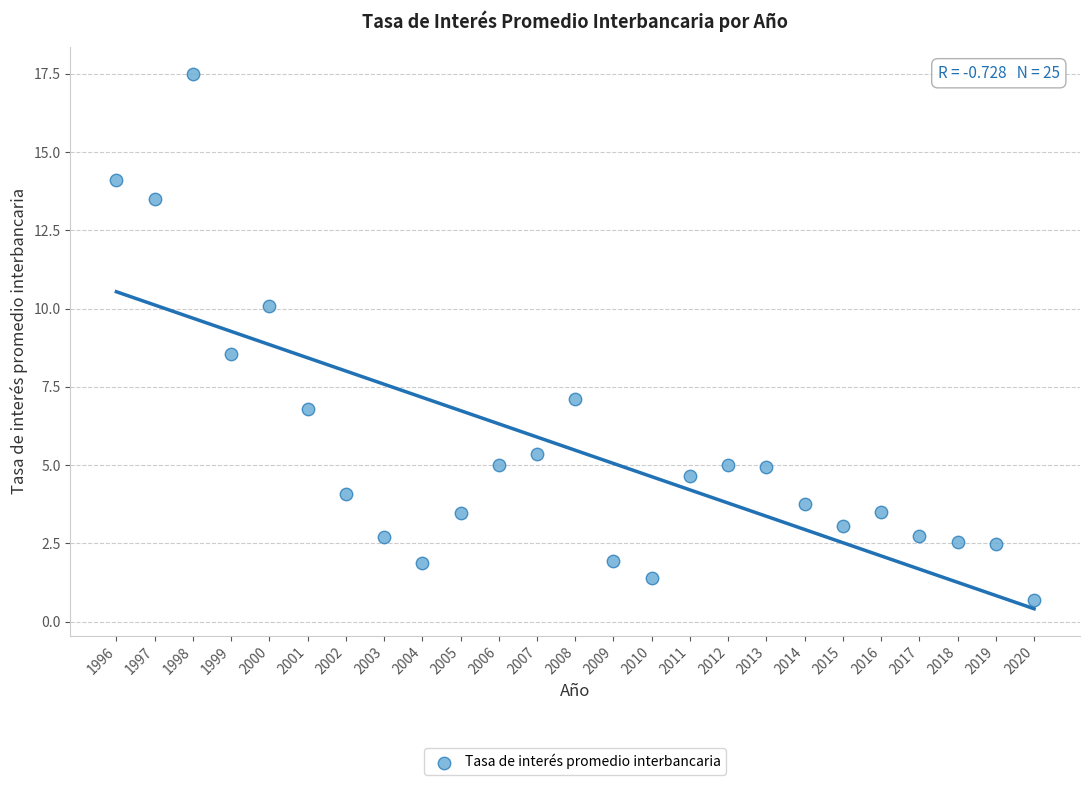

What Y value in the scatter plot is closest to 9?

8.6